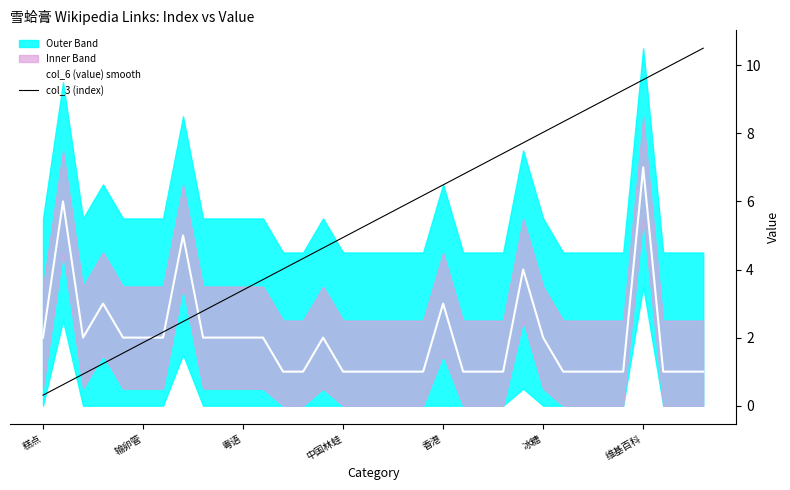

Is it true that col_3 (index) equals 1.9 at 输卵管?

True